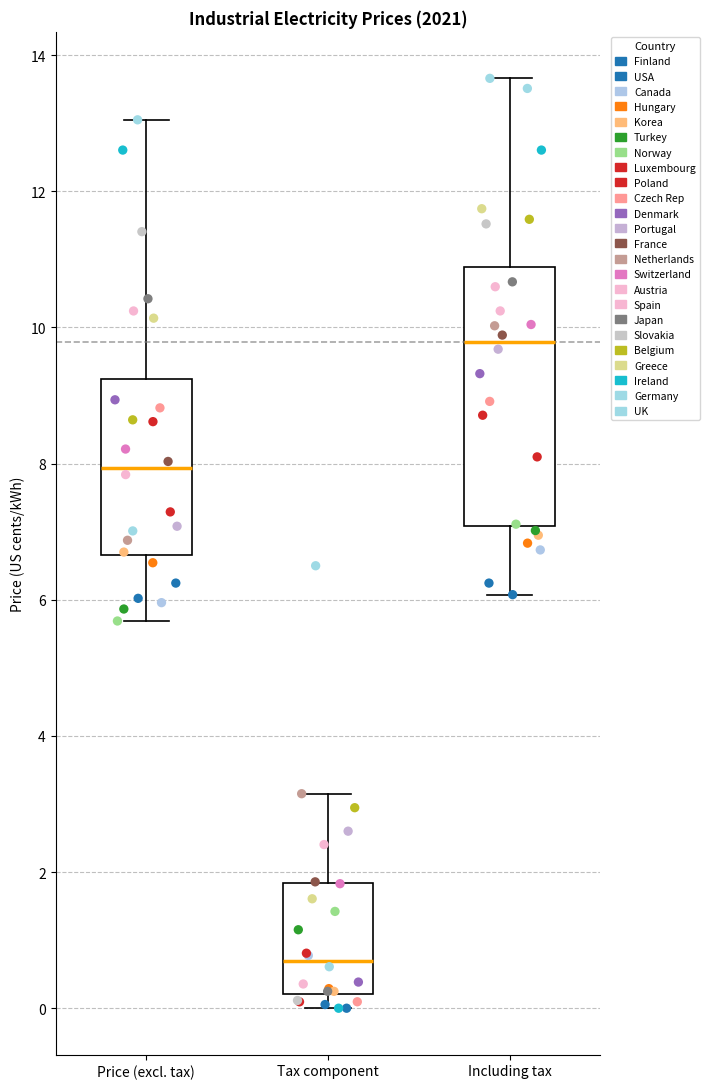

Reading left to right, transcribe this box plot: for each box, give where its median line is, the range the box spans, and where its two whiskers end, as read against the y-axis. The values are not printed on the chart, so give them approximately, as read against the axis.

Price (excl. tax): median 8.0, box 6.6 to 9.2, whiskers 5.6 to 13.0
Tax component: median 0.6, box 0.2 to 1.8, whiskers 0.0 to 3.2
Including tax: median 9.8, box 7.0 to 10.8, whiskers 6.0 to 13.6